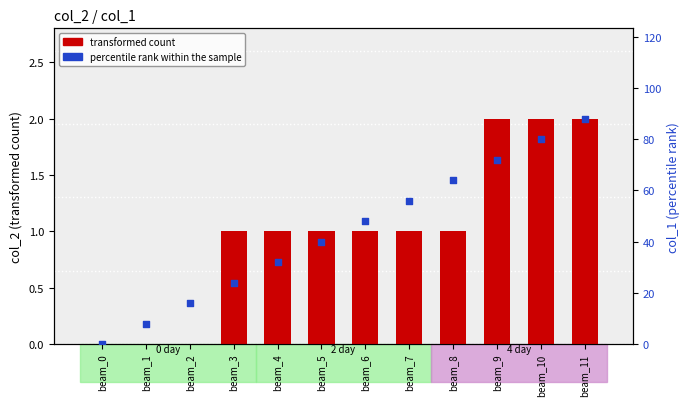

What are all the series names shown in the legend?

transformed count, percentile rank within the sample